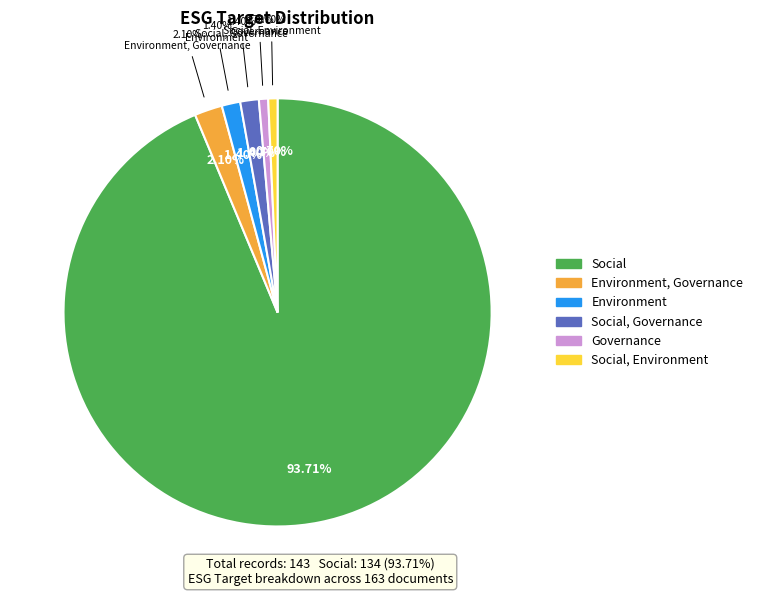

Which slice is the largest?

Social